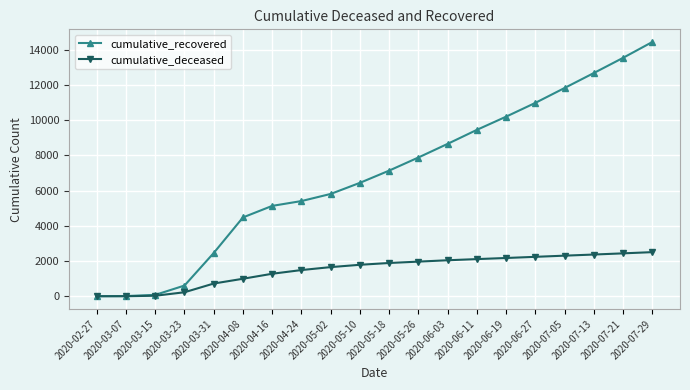

What is the maximum value for cumulative_recovered?

14430